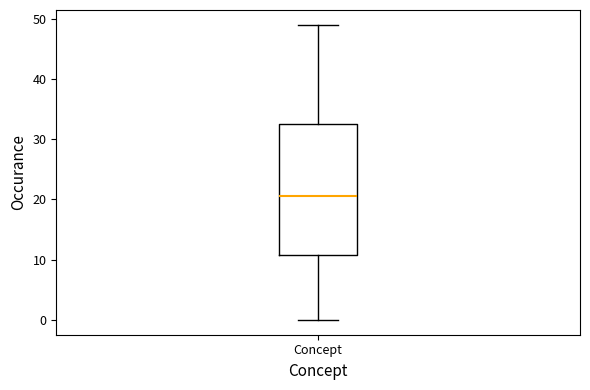

Where is the lower edge of the box for Concept on the y-axis? The values are not printed on the chart, so give them approximately, as read against the axis.

11